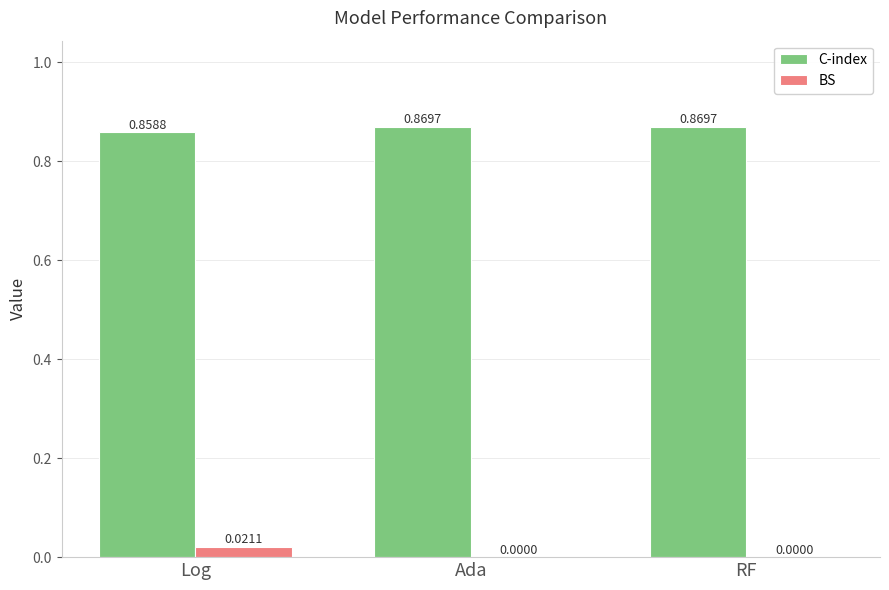

Where is C-index nearest to the value 0?

Log